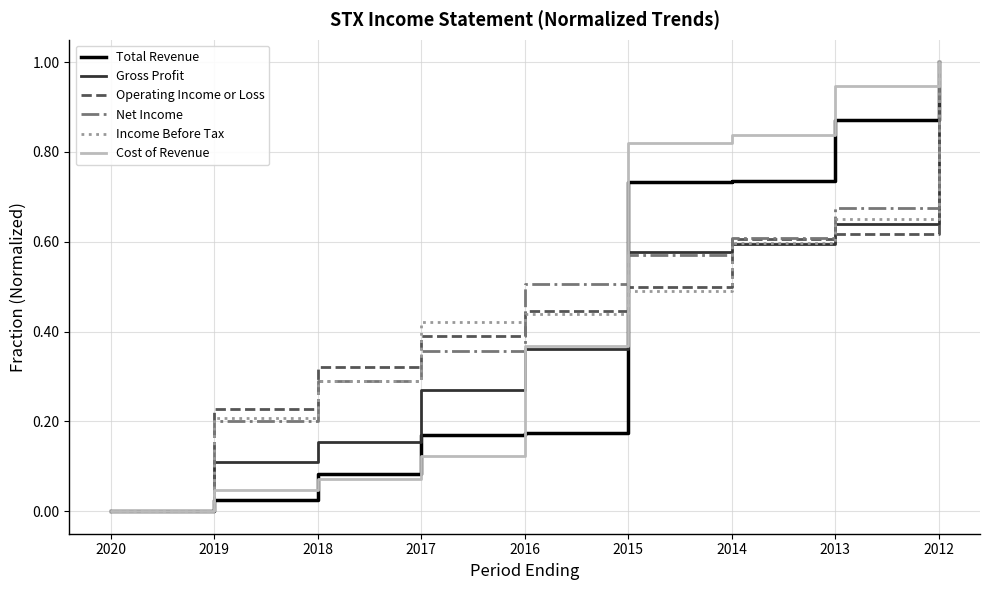

True or false: Cost of Revenue has more than 1 interior local peaks.

False